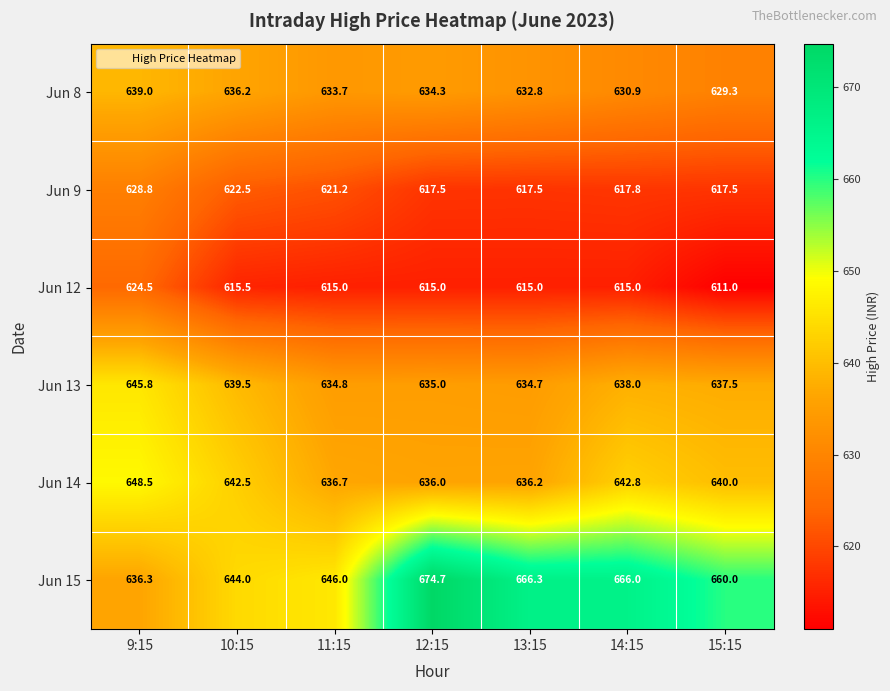

The value of Jun 15 at 10:15 is 644.0. True or false?

True